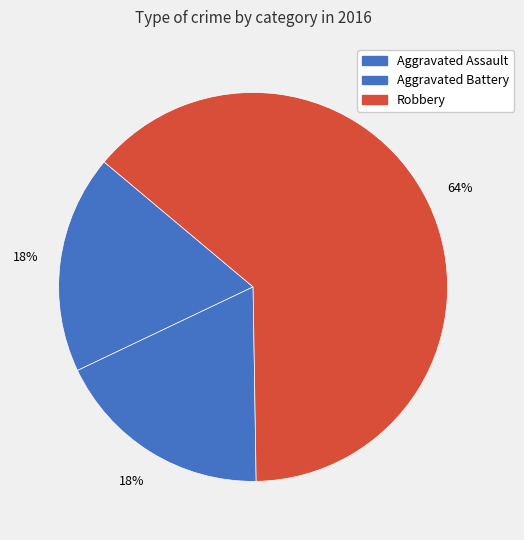

To the nearest percent, what portion does Aggravated Assault represent?

18%